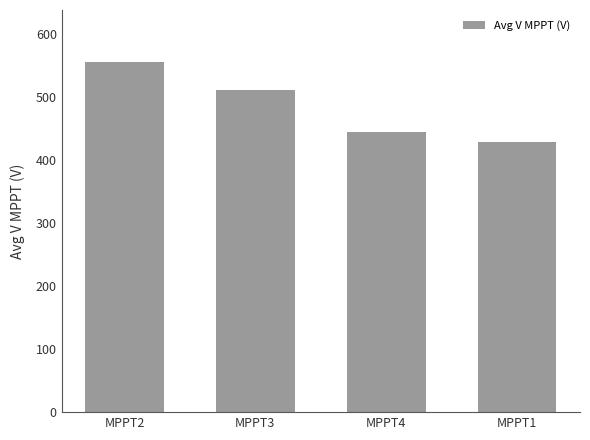

Reading left to right, extract all data points from this chart.

MPPT2=554.3	MPPT3=510.5	MPPT4=444.8	MPPT1=428.6